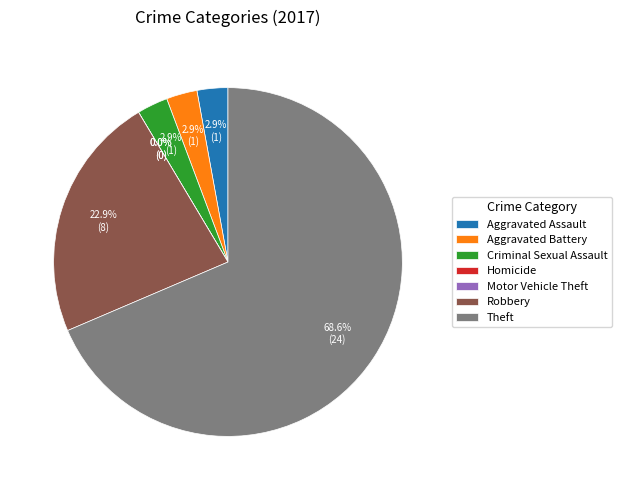

What percentage is NOT represented by Aggravated Assault?

97.1%